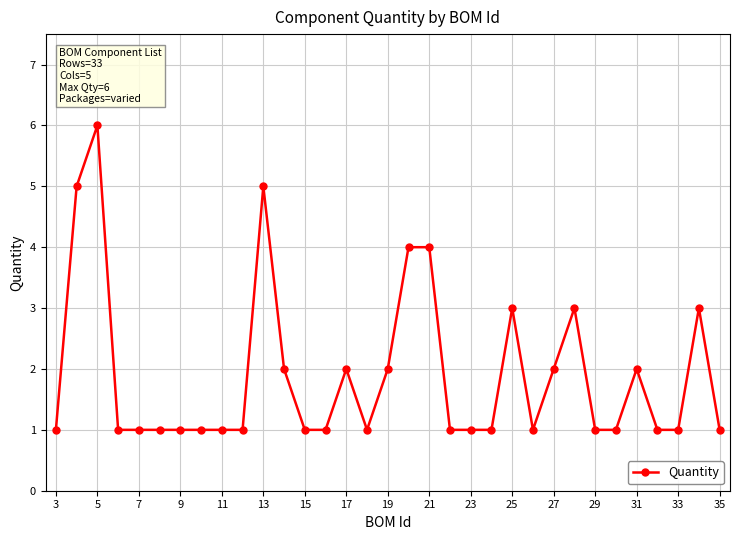

What is the maximum value shown in the chart?

6